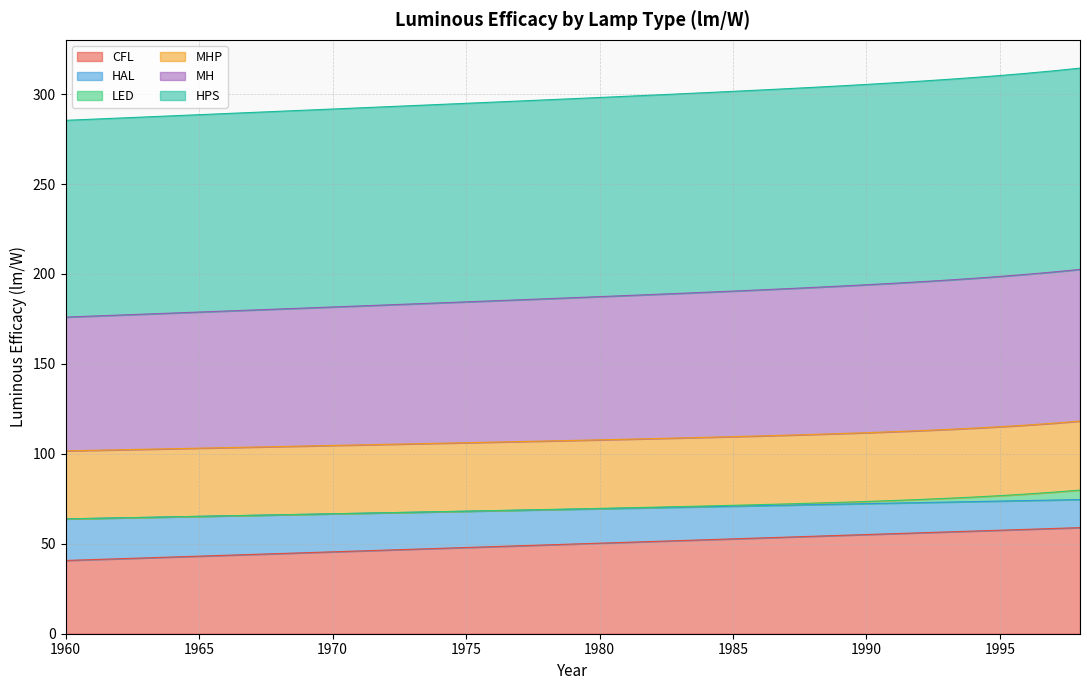

The HAL series shows 106.5 at 1984. True or false?

False